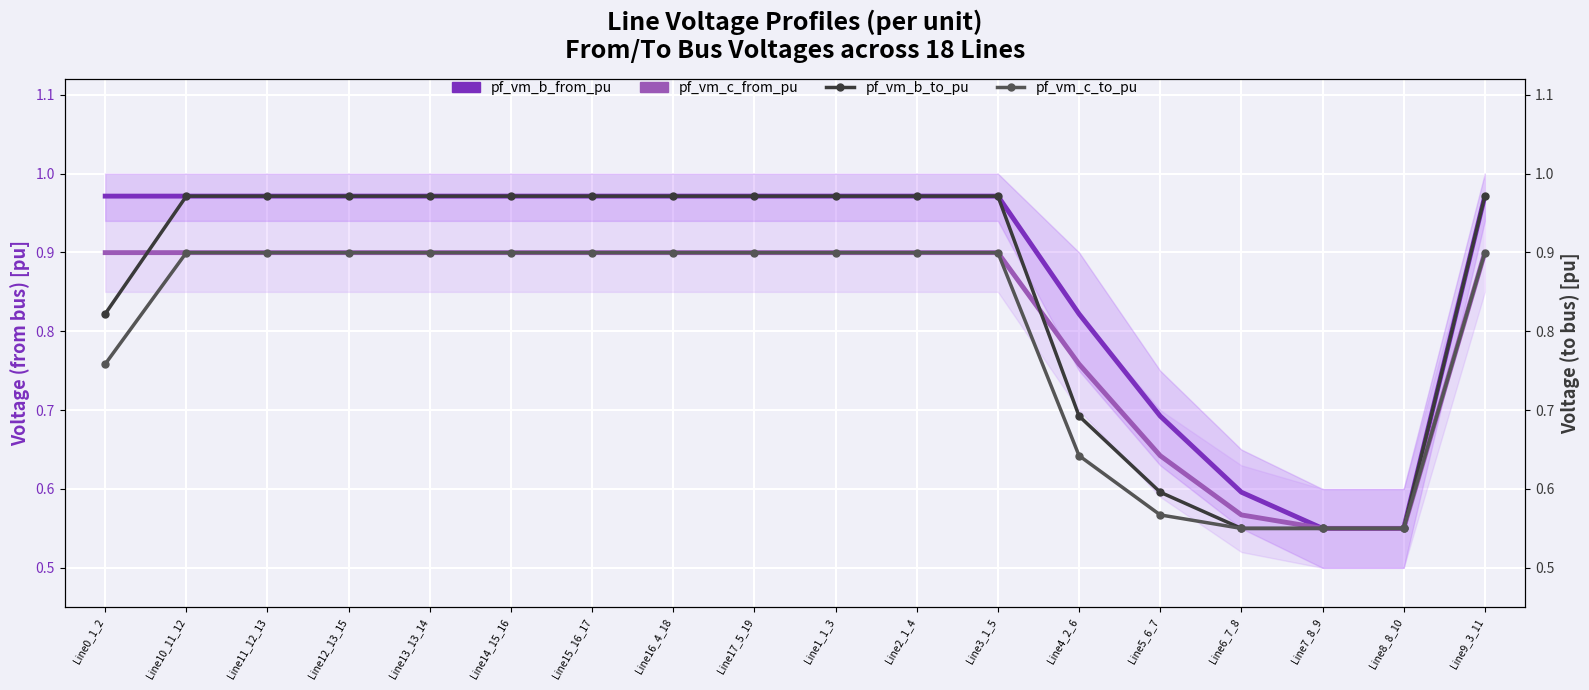

Rank the series by their maximum value, from highest to lowest.

pf_vm_b_from_pu, pf_vm_b_to_pu, pf_vm_c_to_pu, pf_vm_c_from_pu